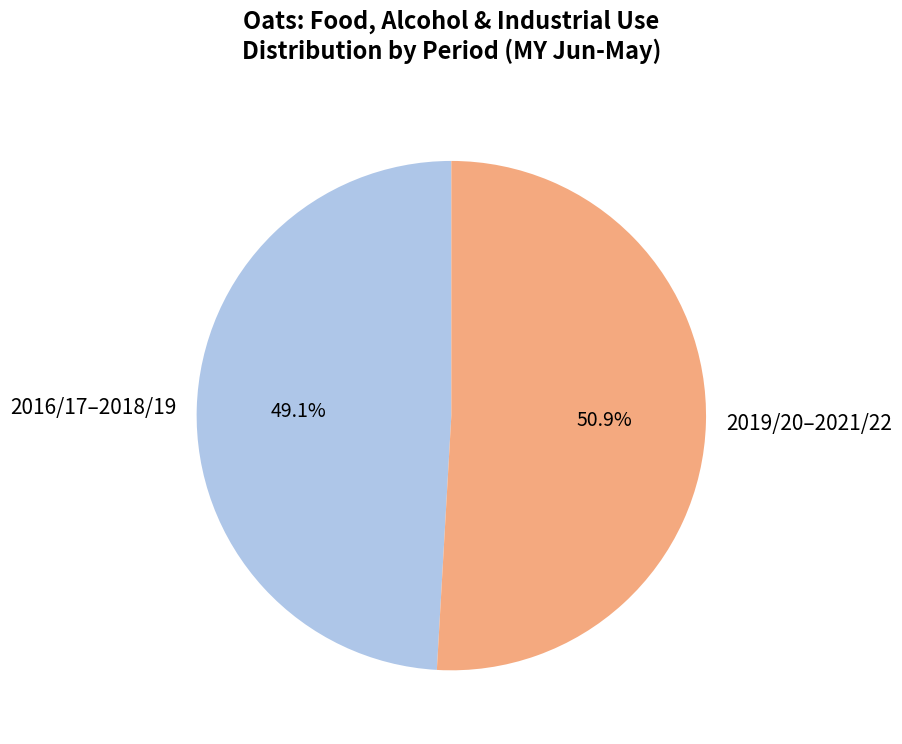

Rank the categories by value from lowest to highest.

2016/17–2018/19, 2019/20–2021/22